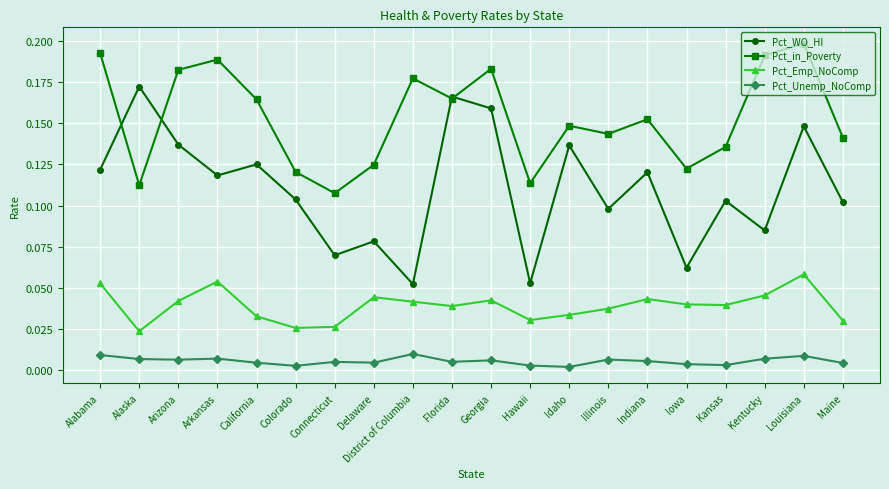

How many lines are shown in the chart?

4